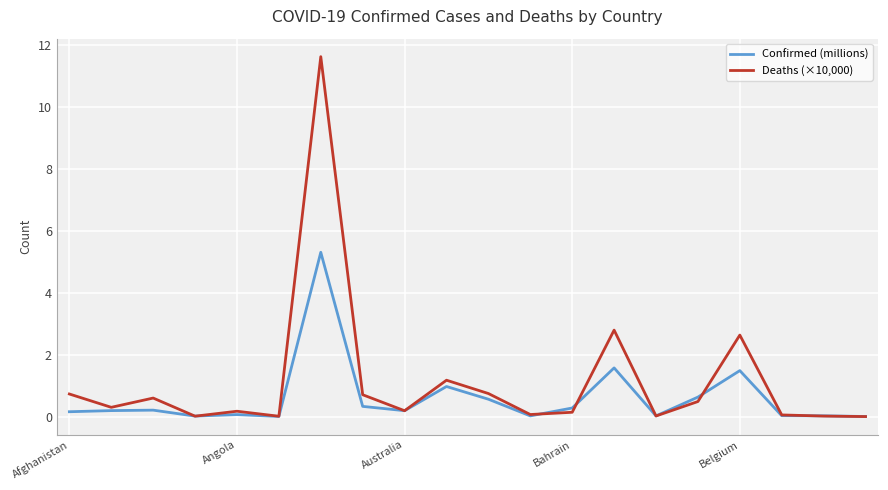

Which series has the largest range (max minus min)?

Deaths (×10,000)